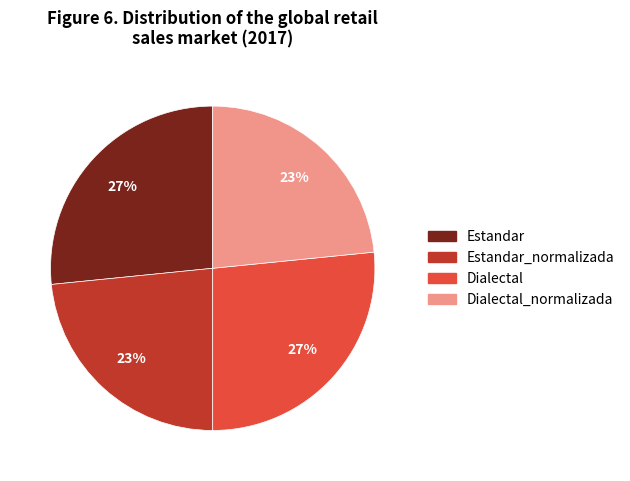

To the nearest percent, what is the average slice percentage?

25%